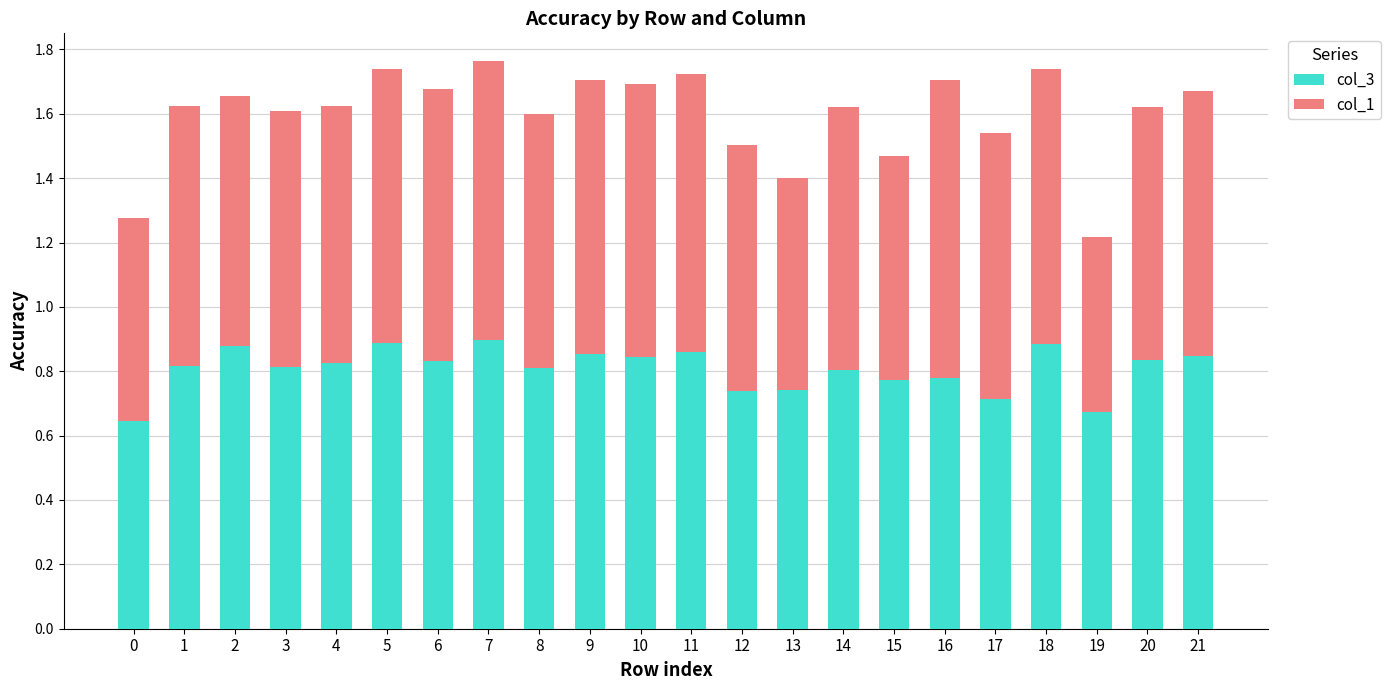

What is the difference between the maximum and minimum values in the col_3 series?

0.3